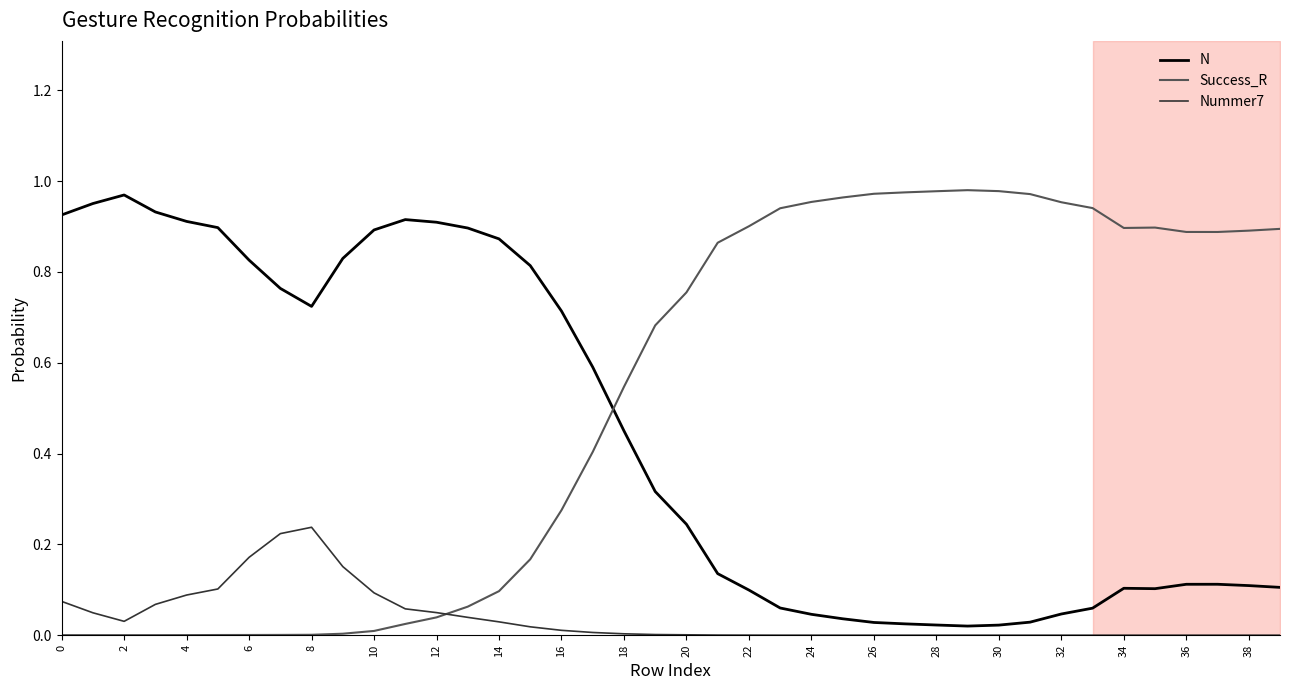

True or false: Success_R and Nummer7 cross at least once.

True